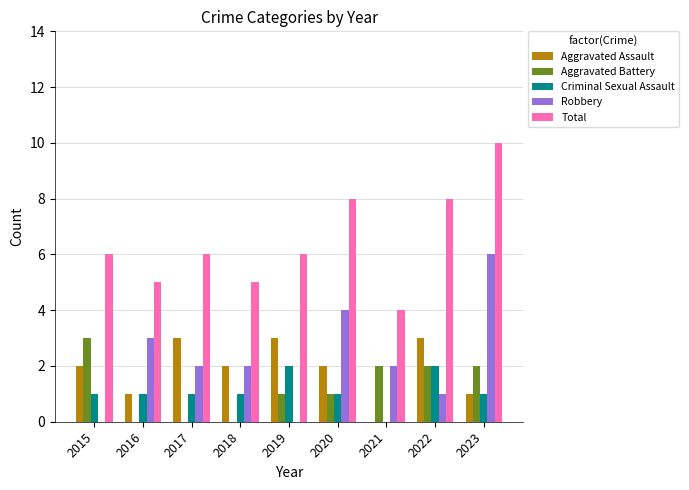

Does the chart contain stacked bars?

No